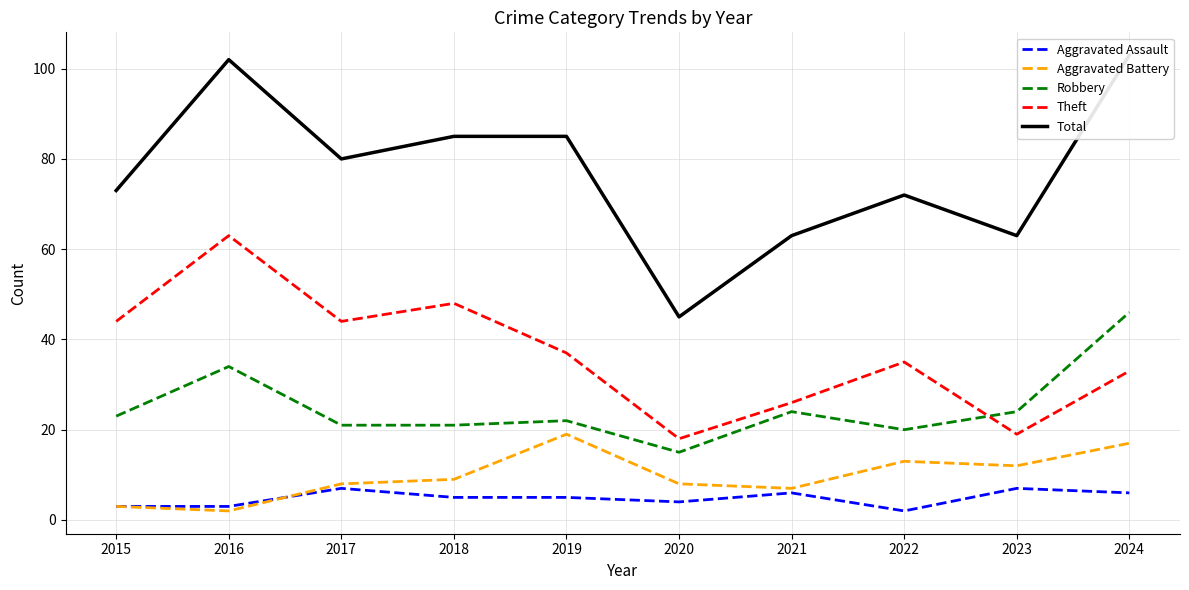

At which label does Aggravated Assault reach its peak?

2017